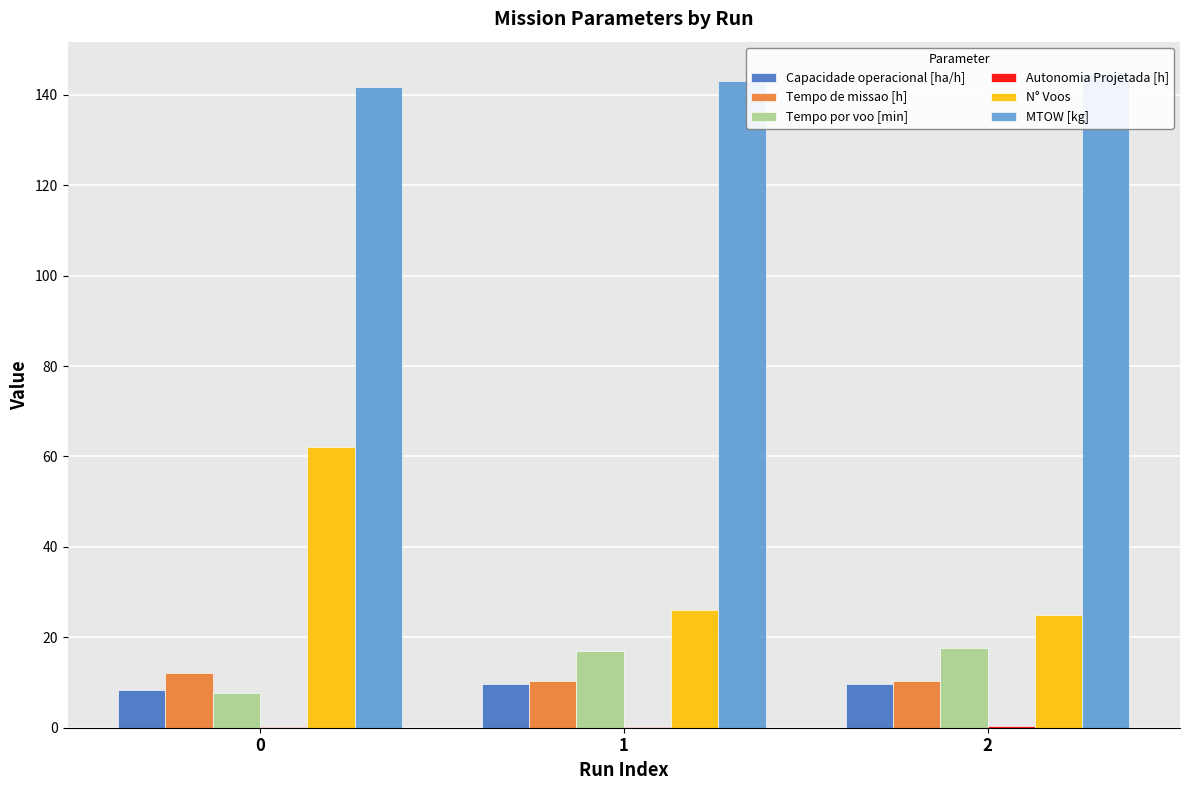

Reading left to right, what are all the values shown in this chart?

Capacidade operacional [ha/h]: 8.3	9.7	9.7
Tempo de missao [h]: 12.1	10.3	10.3
Tempo por voo [min]: 7.8	16.9	17.6
Autonomia Projetada [h]: 0.1	0.2	0.4
N° Voos: 62.0	26.0	25.0
MTOW [kg]: 141.8	143.2	144.5